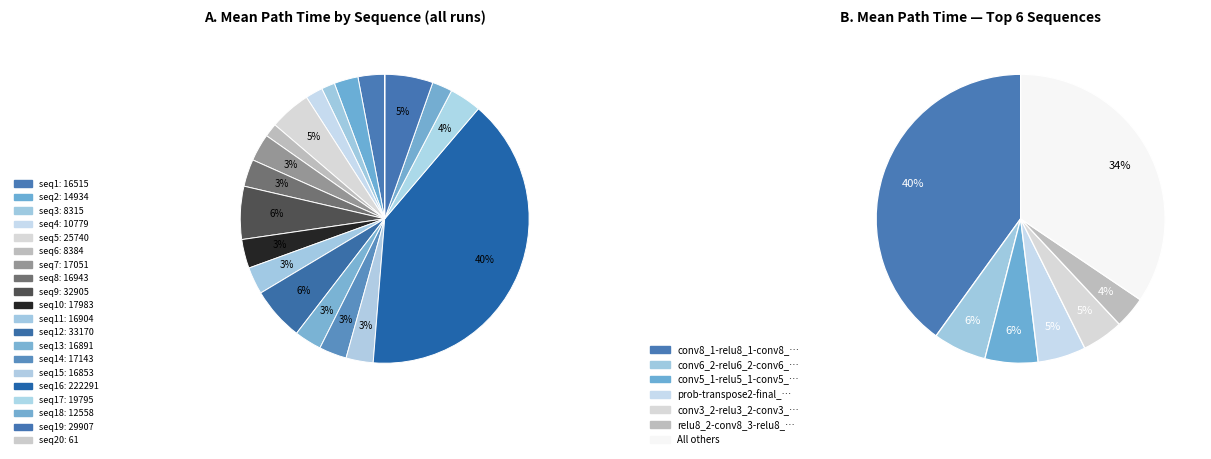

Does any single category account for the majority?

No